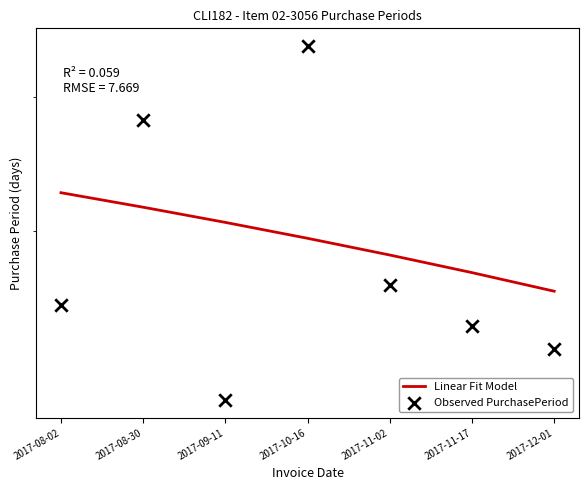

What are all the series names shown in the legend?

Linear Fit Model, Observed PurchasePeriod